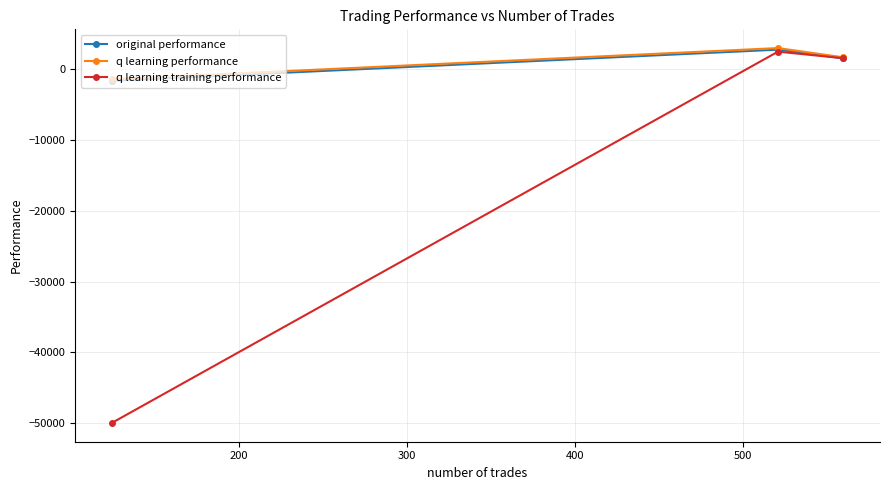

What is the minimum value for q learning performance?

-1400.4